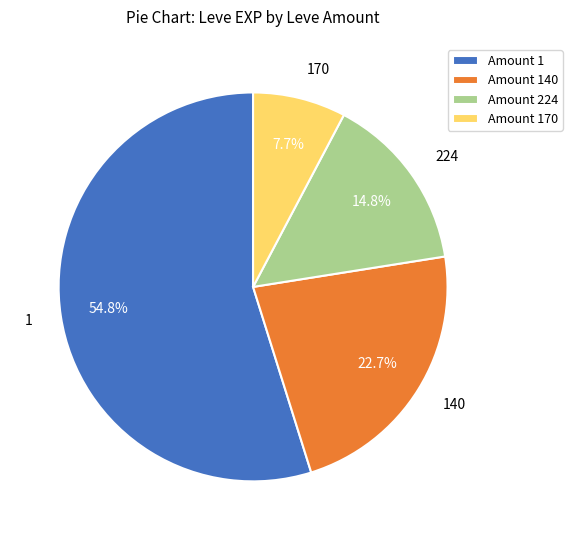

Does 224 account for over 50% of the chart?

No